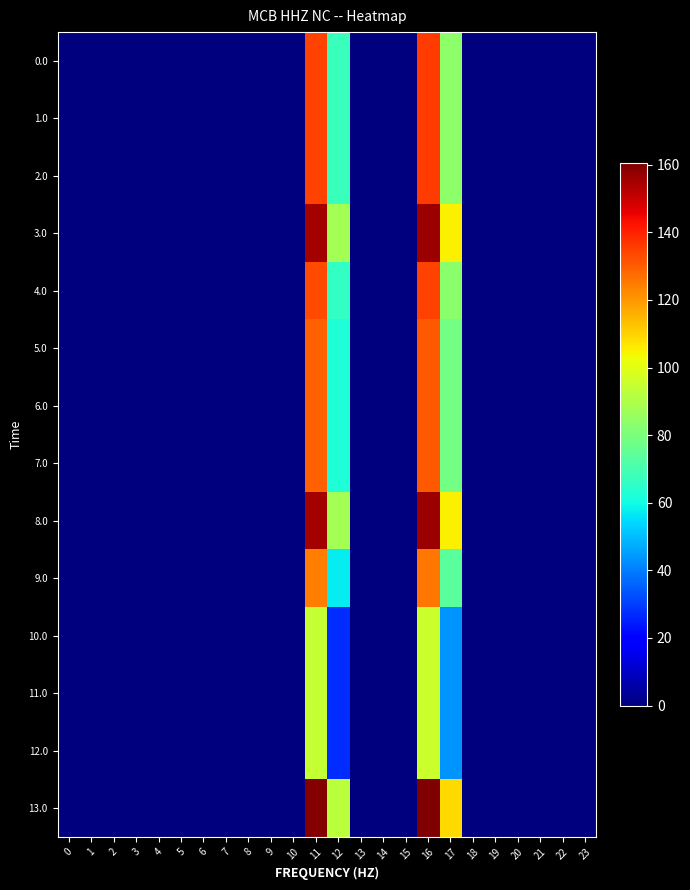

Which category has the highest value across all series?

16